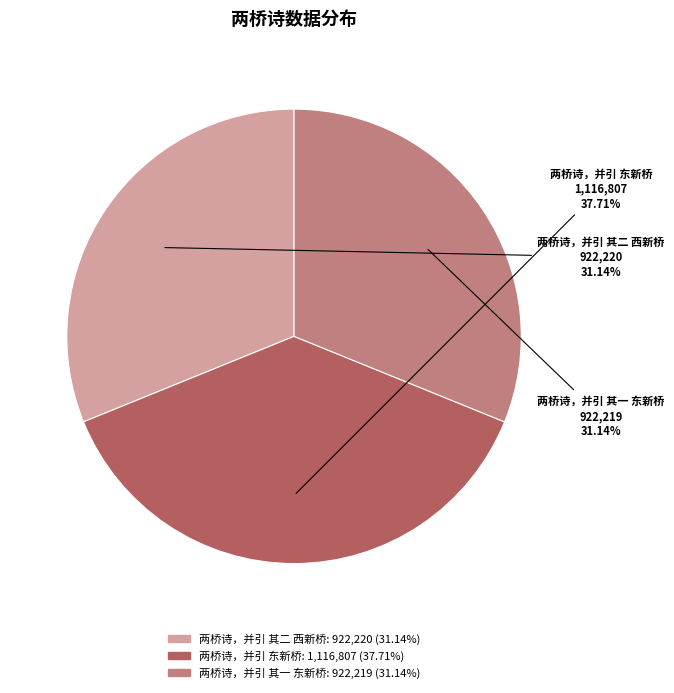

Which slice is the largest?

两桥诗，并引 东新桥